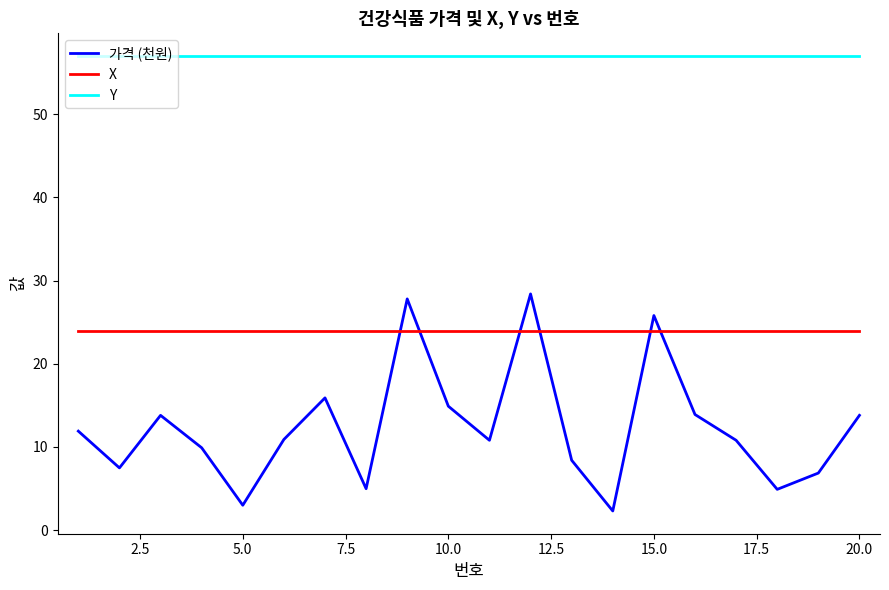

At how many categories does at least one series exceed 51?

20